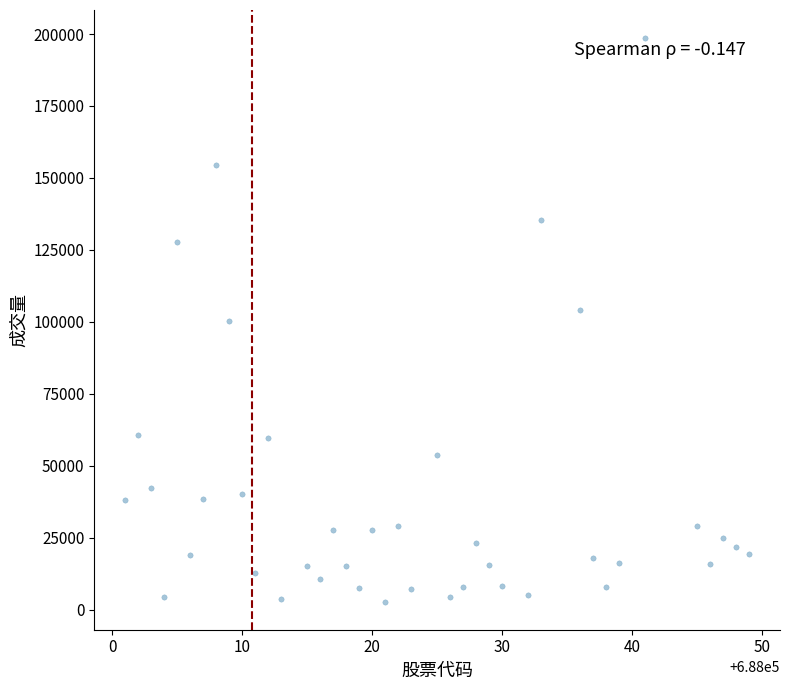

What is the range of Y values (max minus min)?

195792